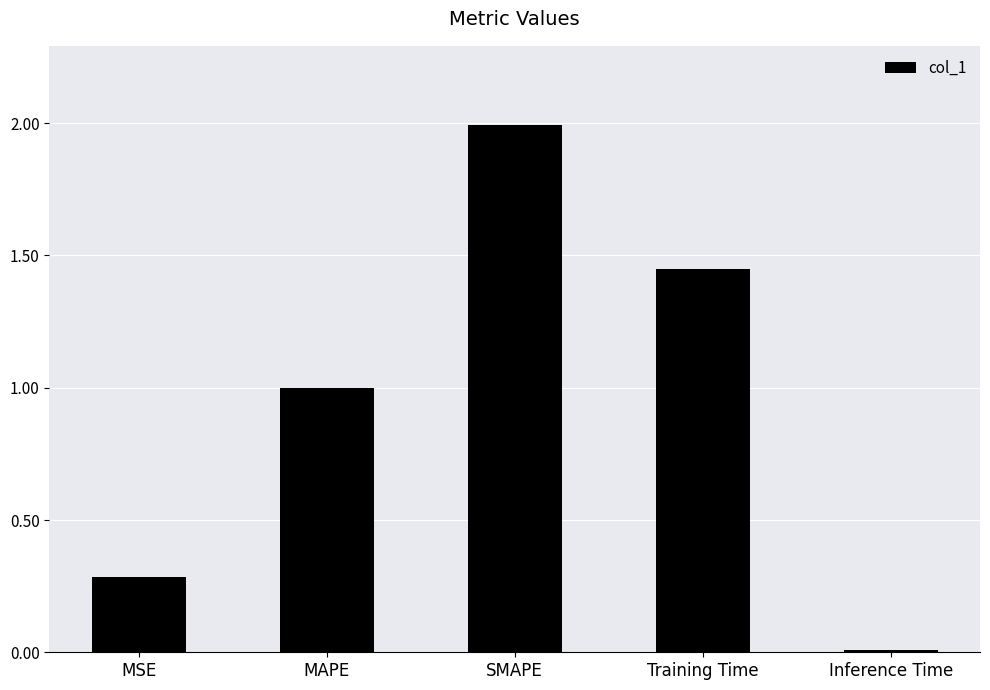

What is the difference between the second highest and second lowest values?

1.2